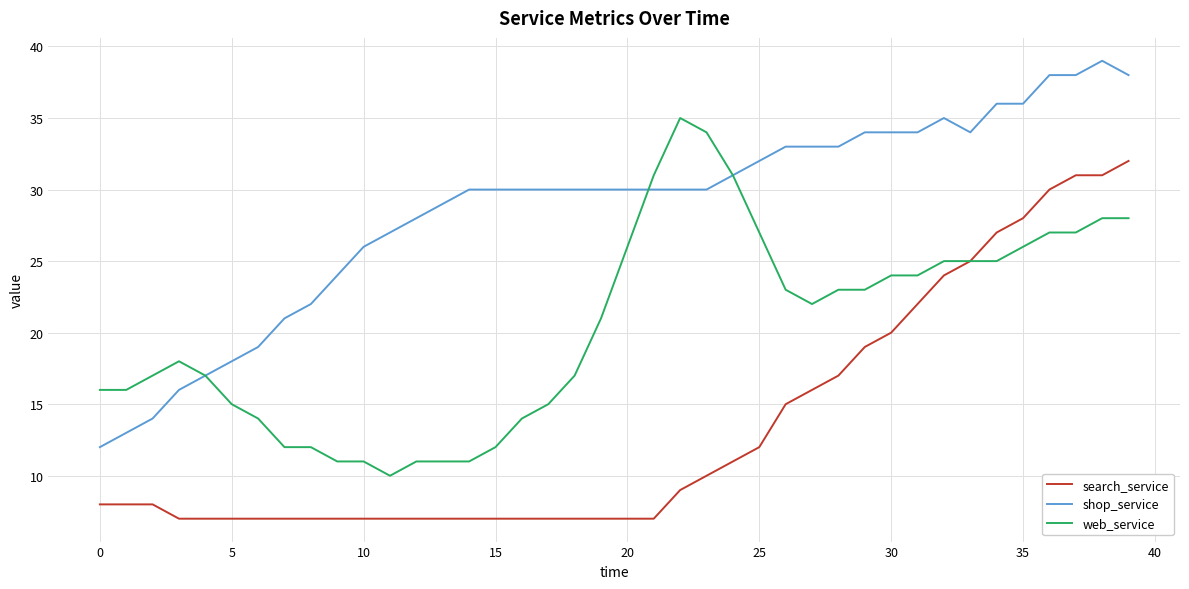

What is the lowest value of the shop_service series?

12